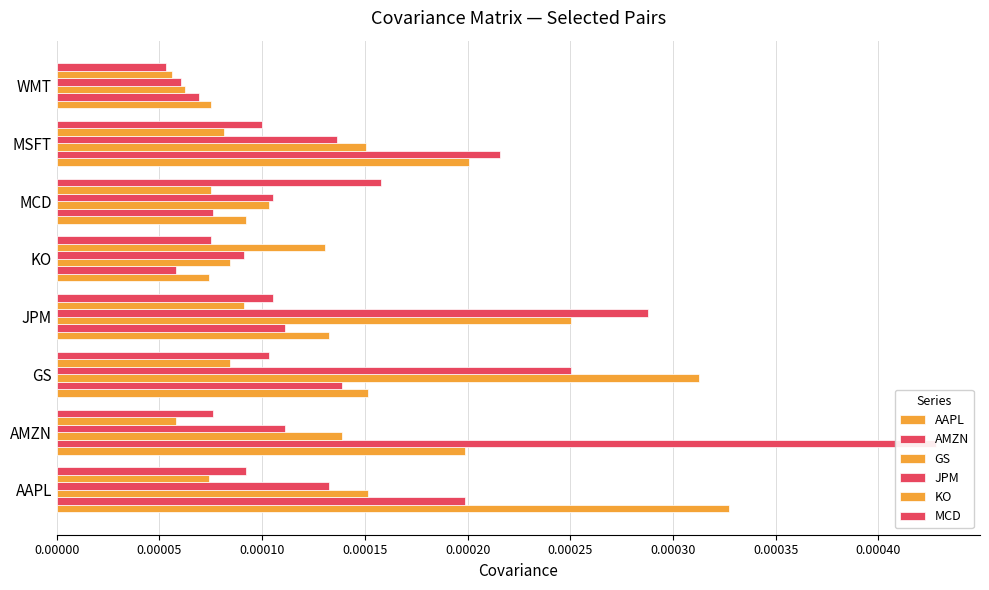

Count the AMZN values in the range 0 to 1.

8